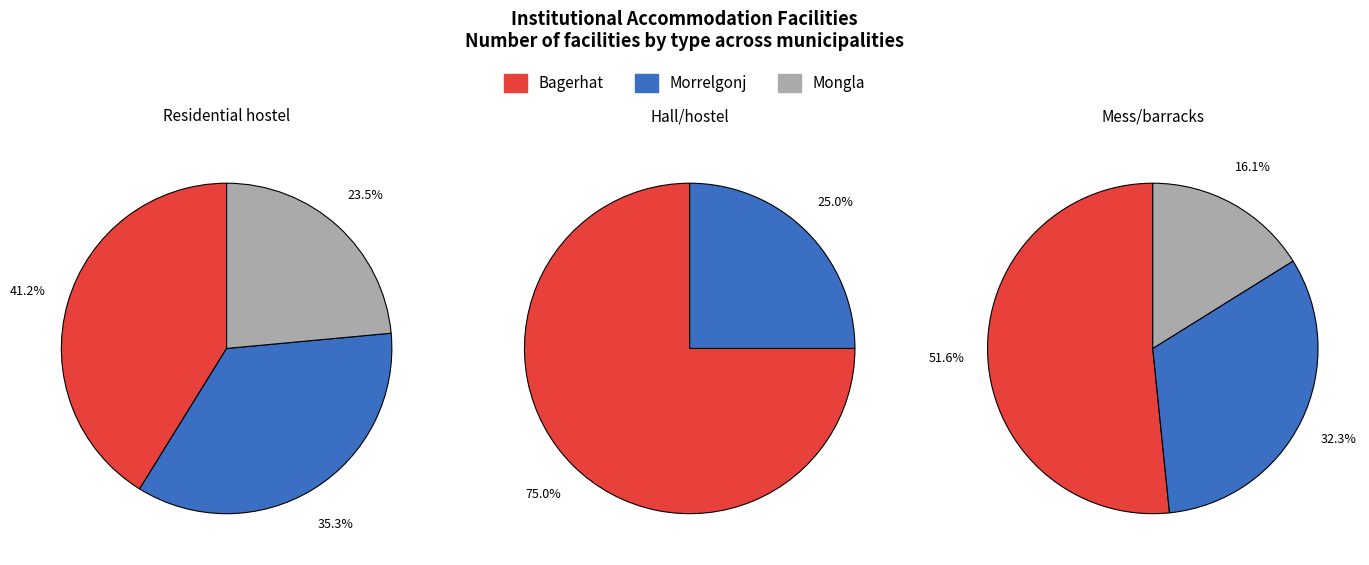

What percentage is the Mongla slice, to the nearest percent?

24%